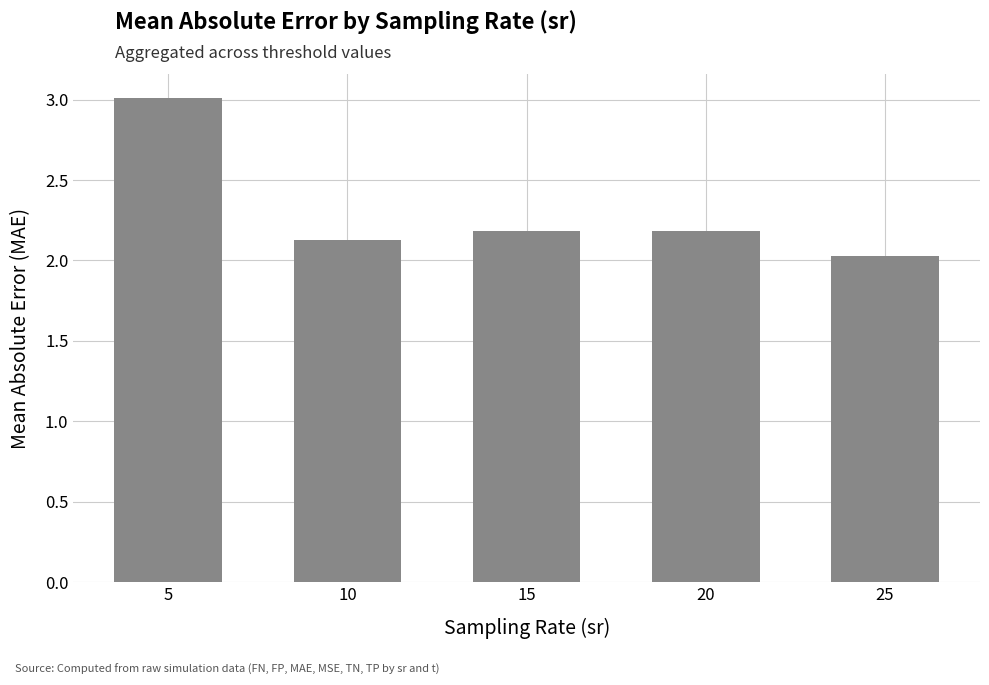

What is the difference between the maximum and second lowest values?

0.9